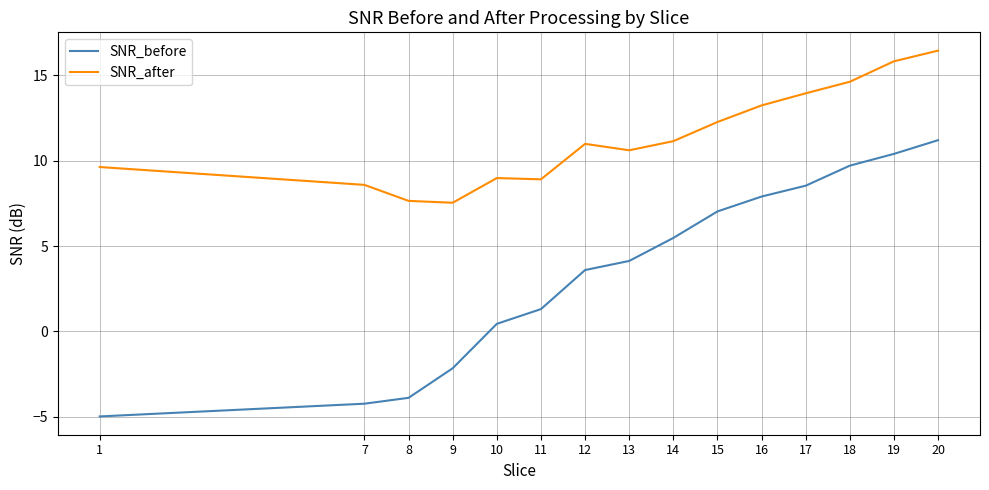

Which series changed the most between 10 and 13?

SNR_before